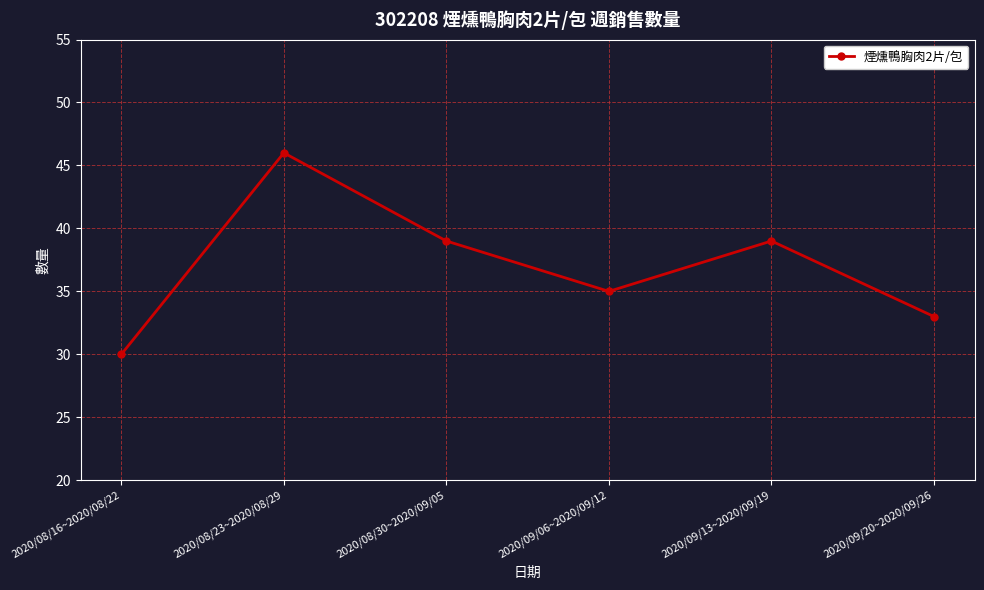

Which label corresponds to the largest value in the chart?

2020/08/23~2020/08/29